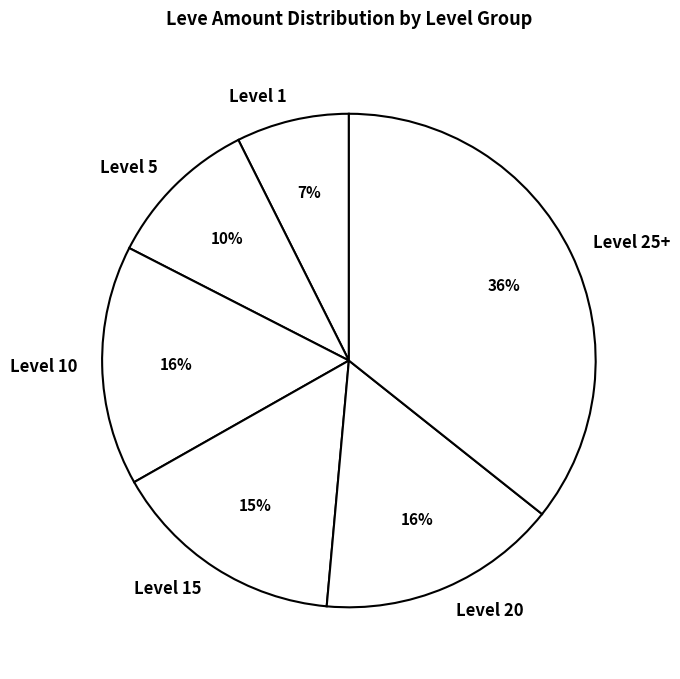

Is there any slice that represents more than half of the pie?

No